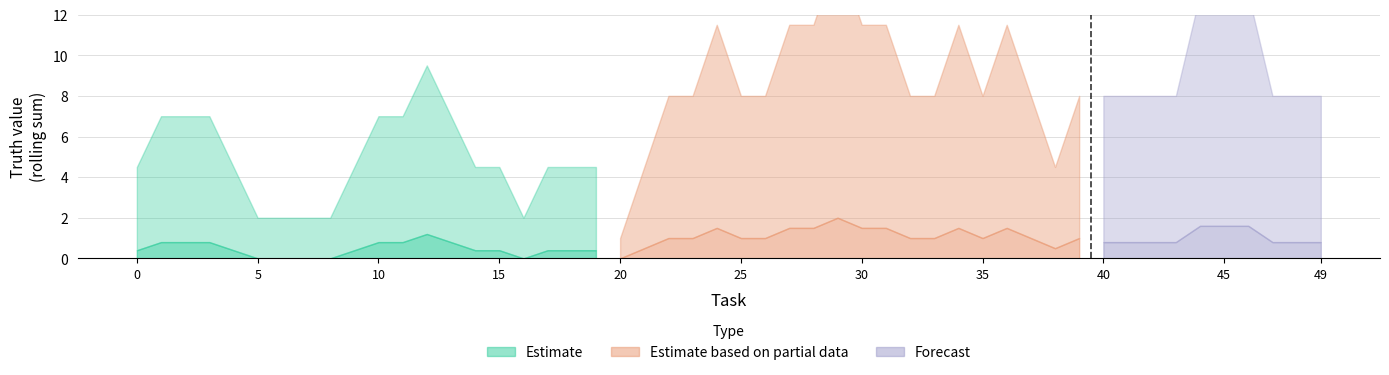

How many interior local peaks does the Estimate series have?

2